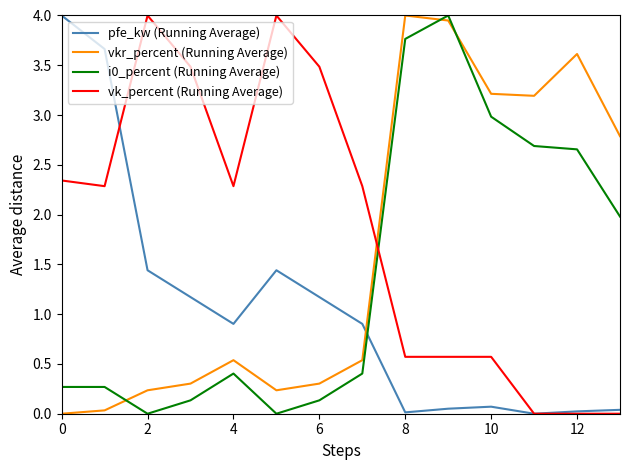

After their last crossing, which series has the higher values: vk_percent (Running Average) or vkr_percent (Running Average)?

vkr_percent (Running Average)